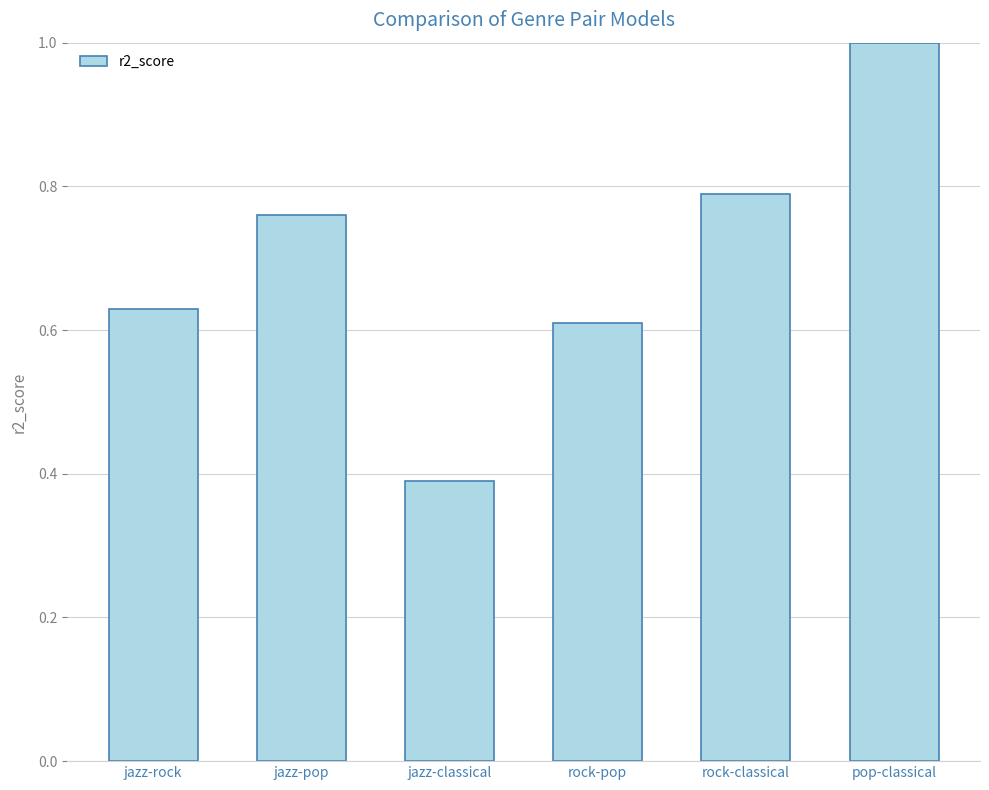

List the labels in order of value, smallest first.

jazz-classical, rock-pop, jazz-rock, jazz-pop, rock-classical, pop-classical